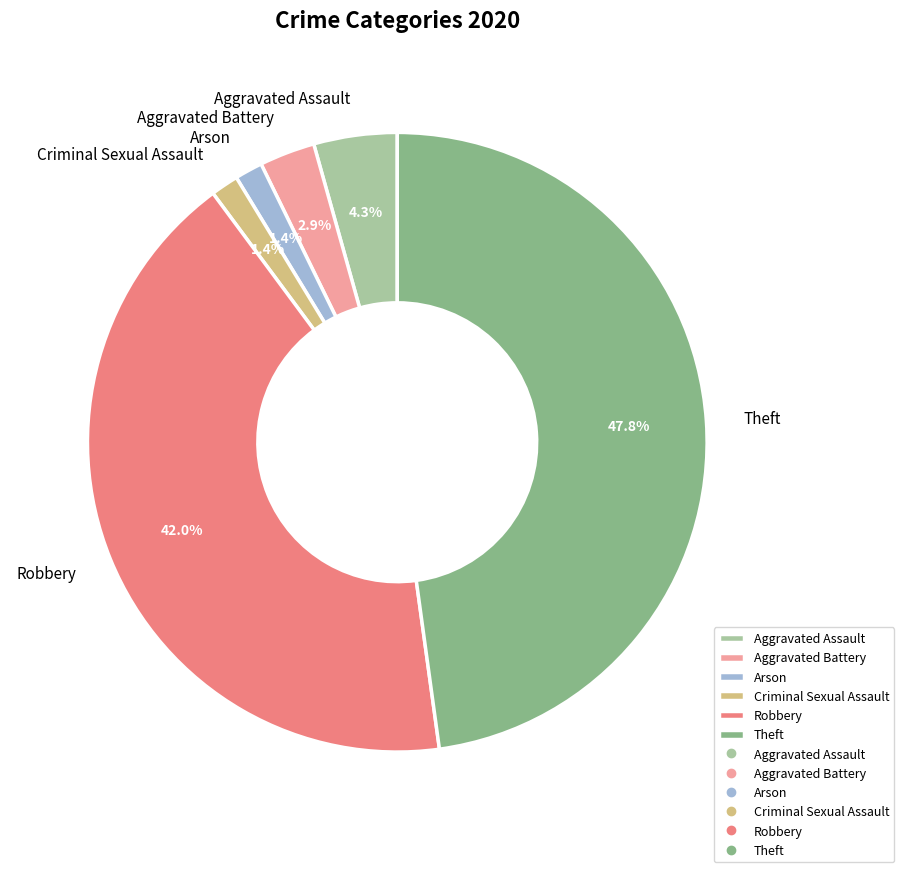

True or false: Aggravated Assault accounts for 4% of the total.

True